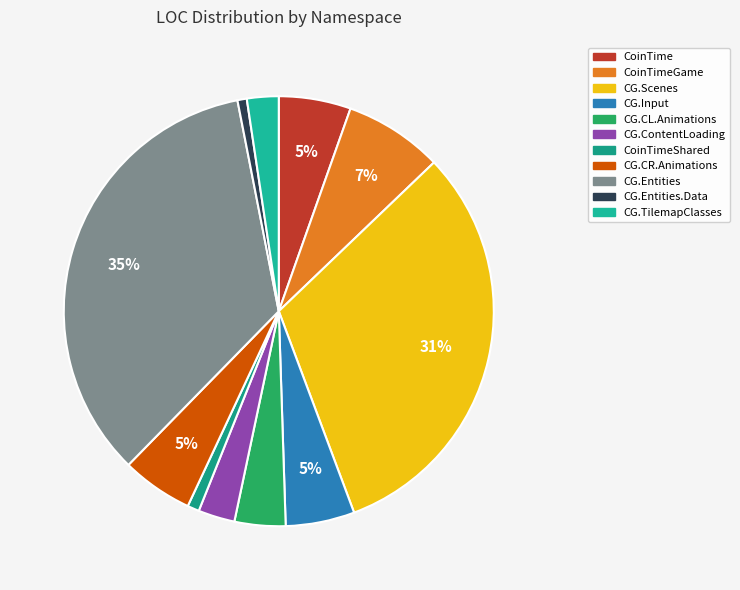

Count the number of slices in the pie.

11